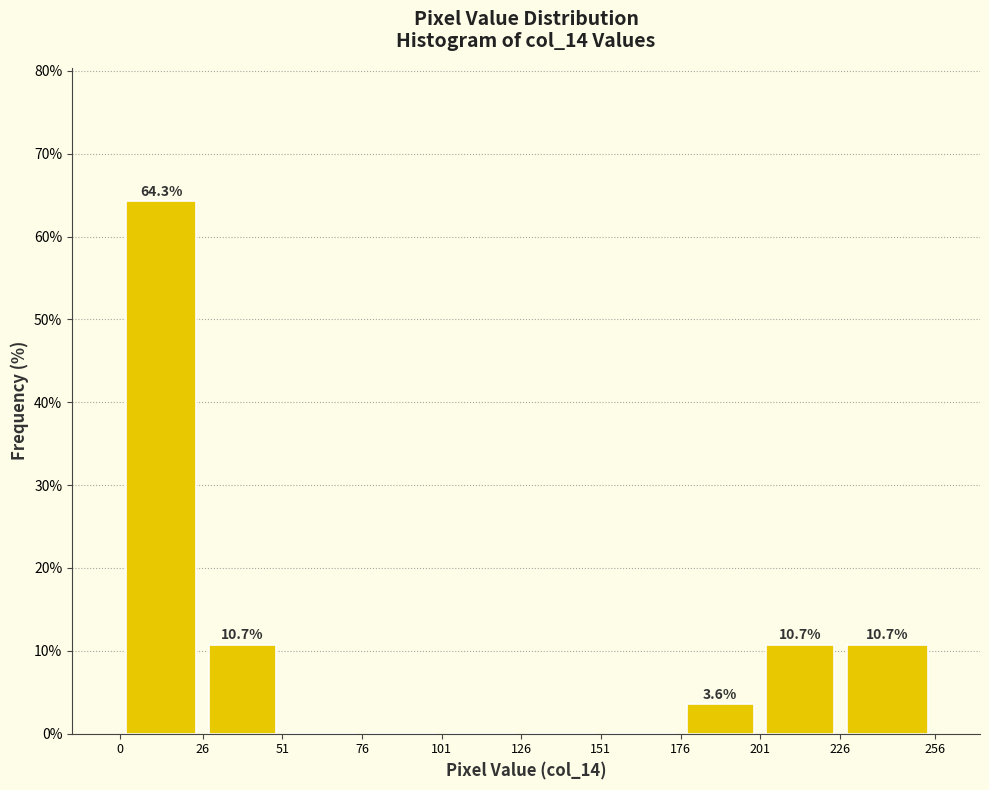

Over which range of the x-axis is the bar tallest?

0 to 26